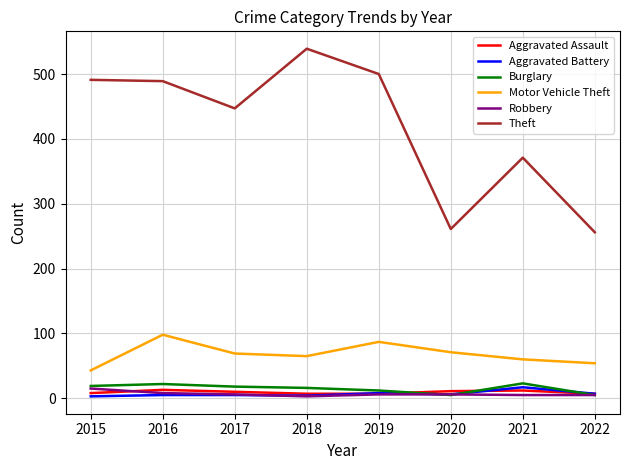

True or false: Aggravated Battery has a value of 5 at 2017.

True